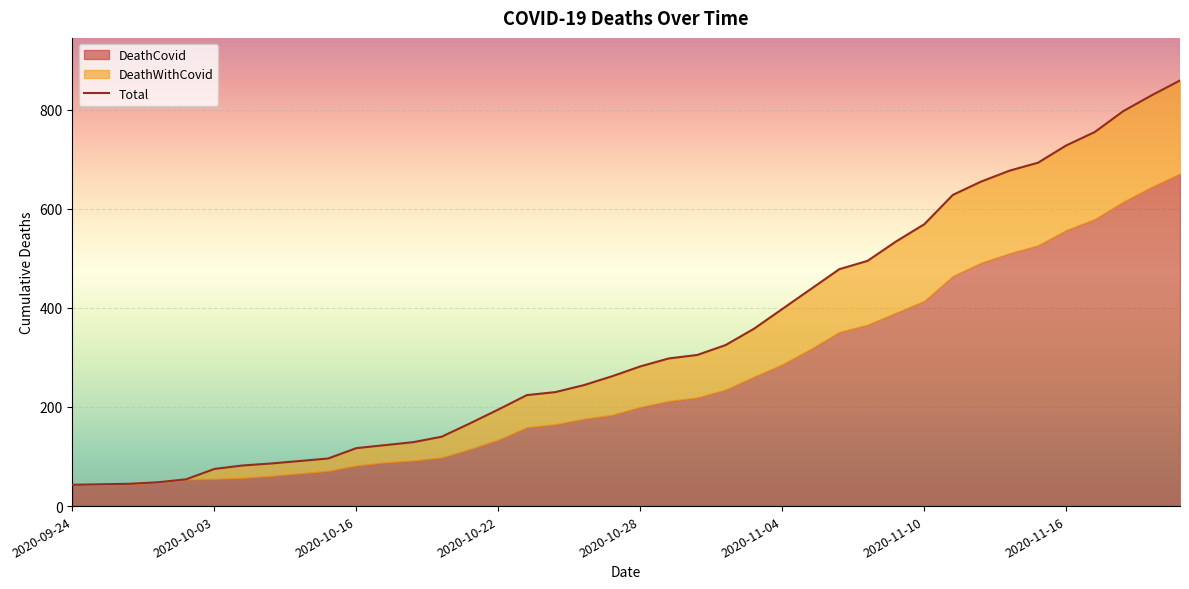

What is the label of the 28th point from the right?

2020-10-18